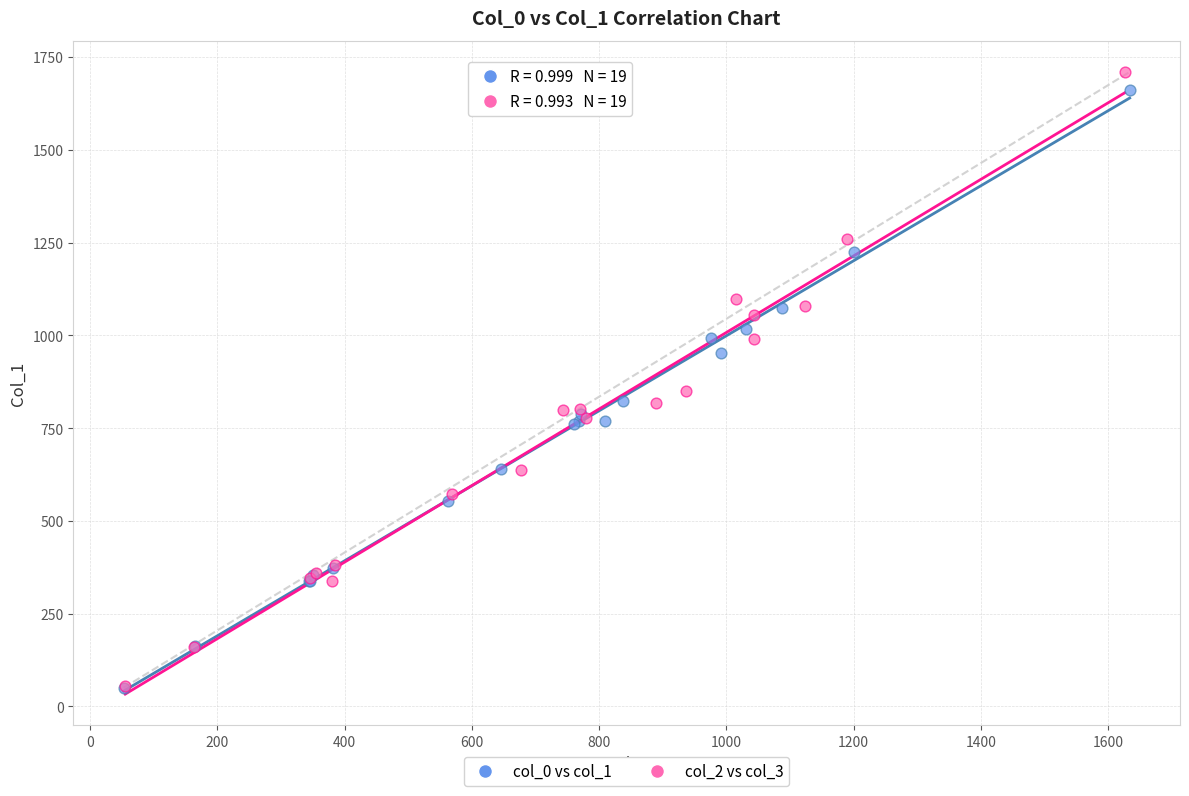

Which series has the widest spread of Y values?

col_2 vs col_3